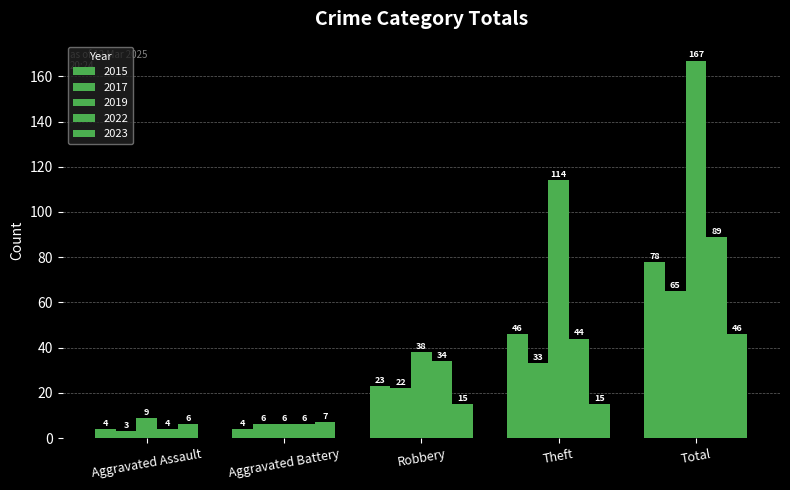

What is the spread (max minus min) of values at Theft?

99